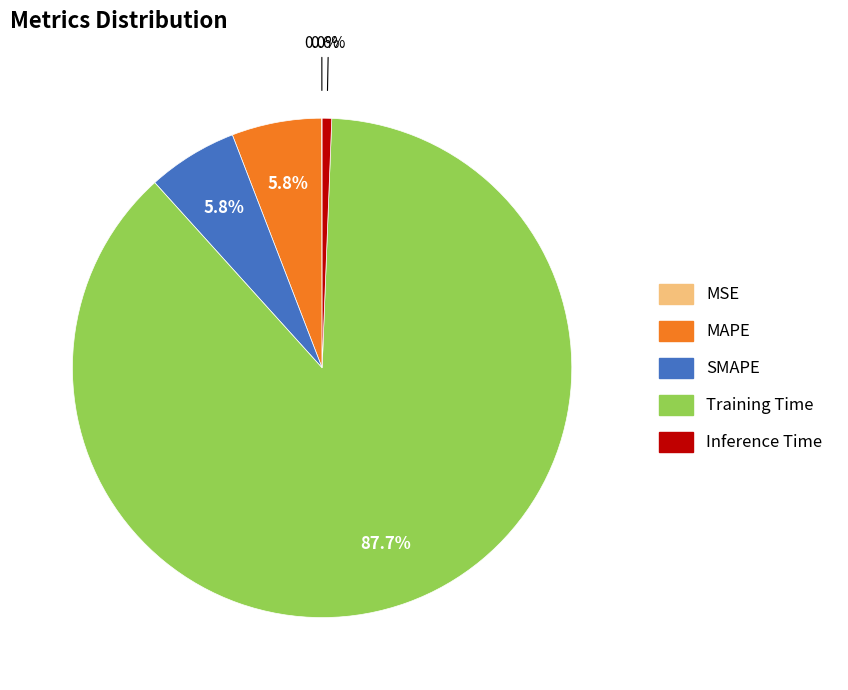

Does any single category account for the majority?

Yes